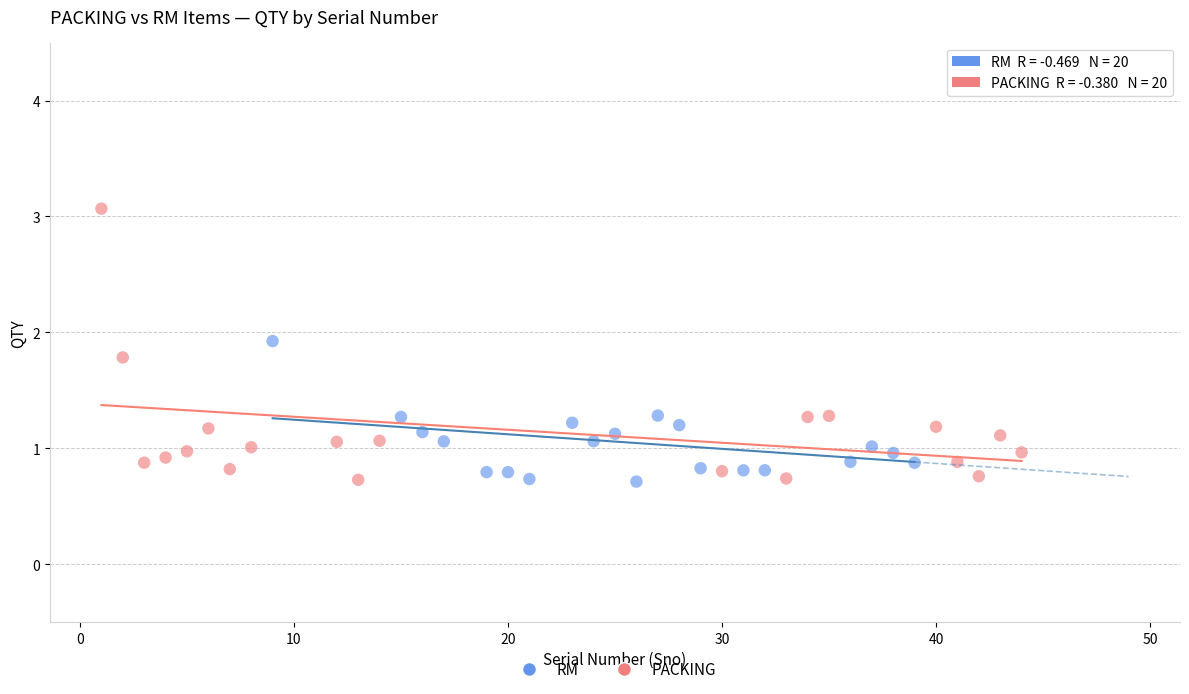

Which series contains the highest Y value?

PACKING